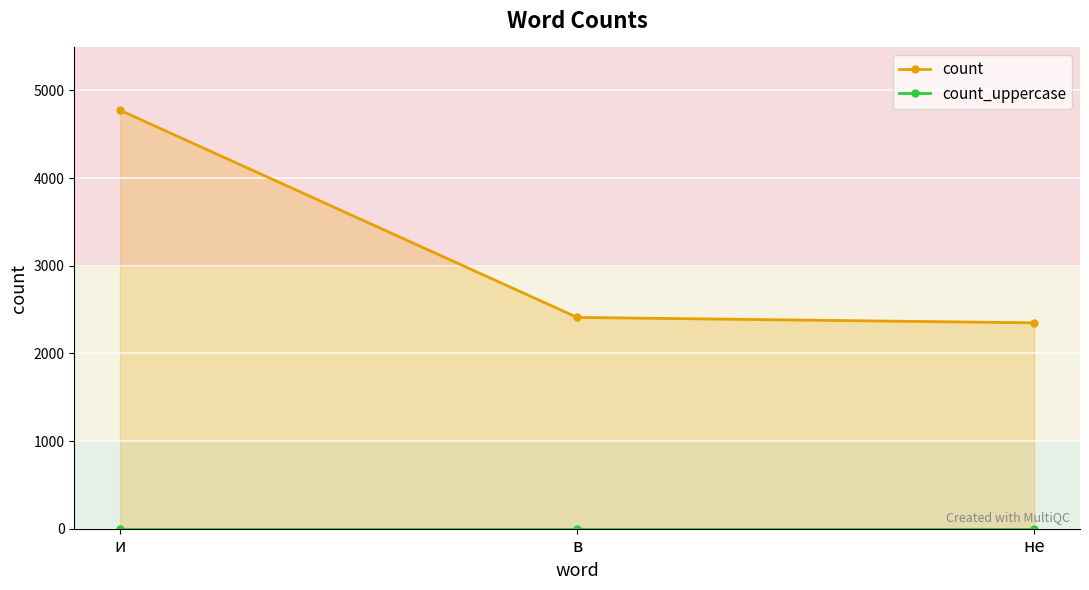

List the series in order of their peak value, highest first.

count, count_uppercase